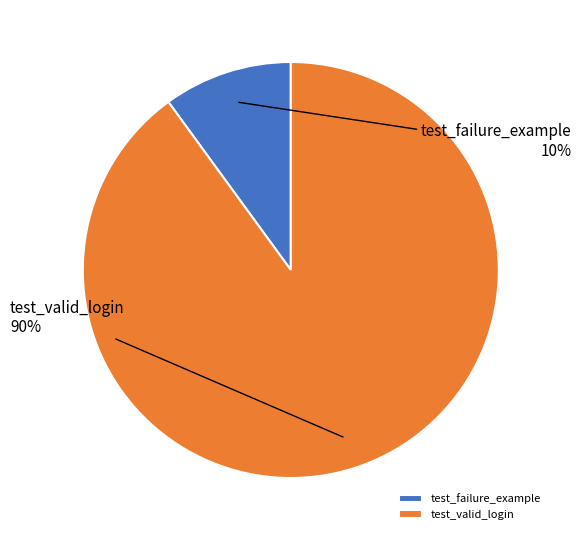

To the nearest percent, what is the average slice percentage?

50%